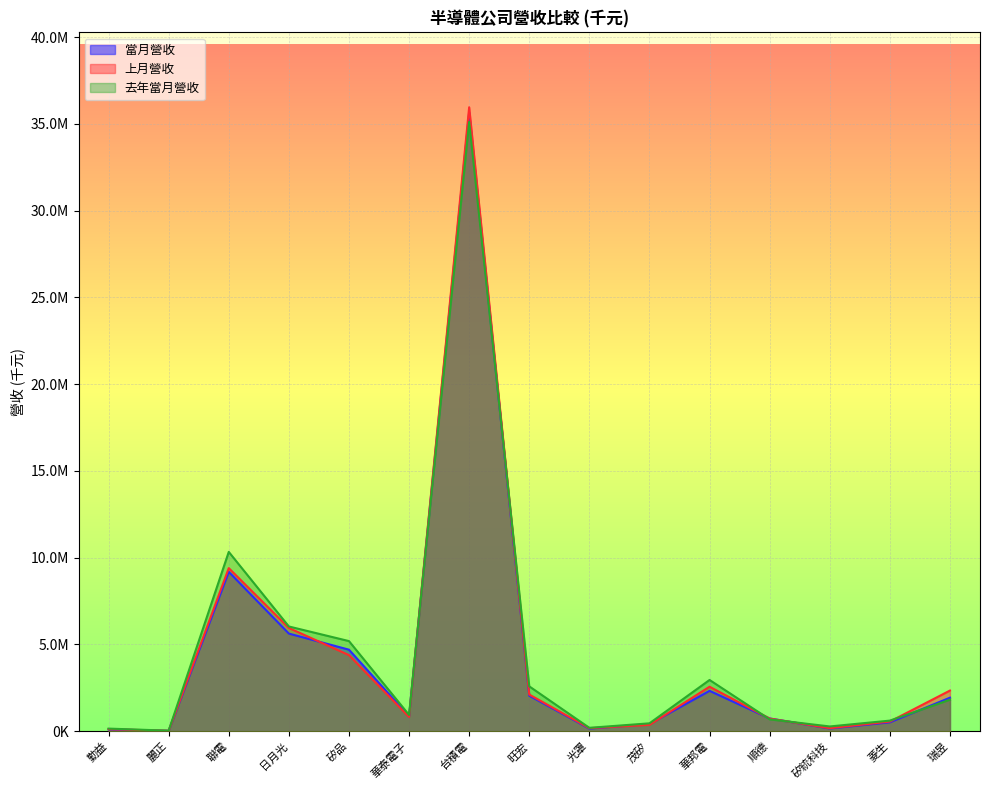

Where is the first local minimum for 去年當月營收?

麗正